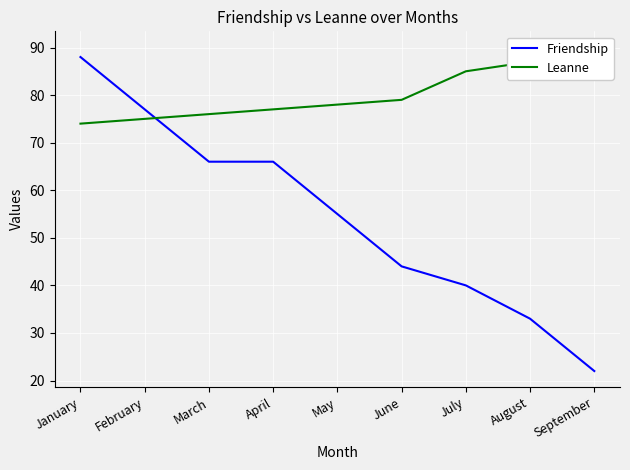

What is the lowest value of the Friendship series?

22